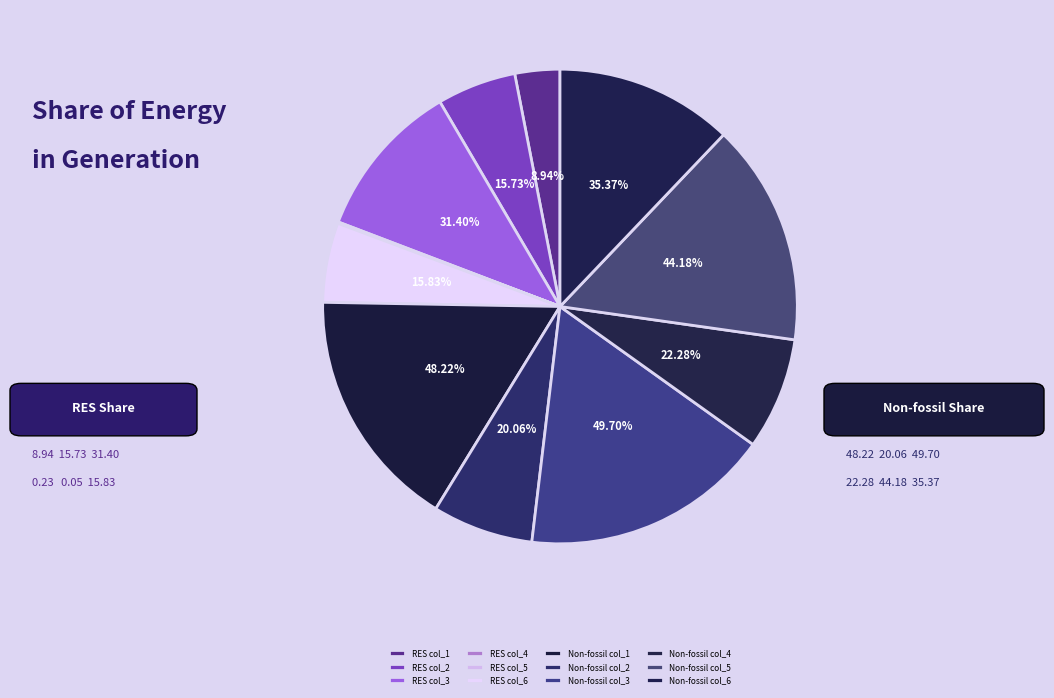

How many slices are in this pie chart?

12